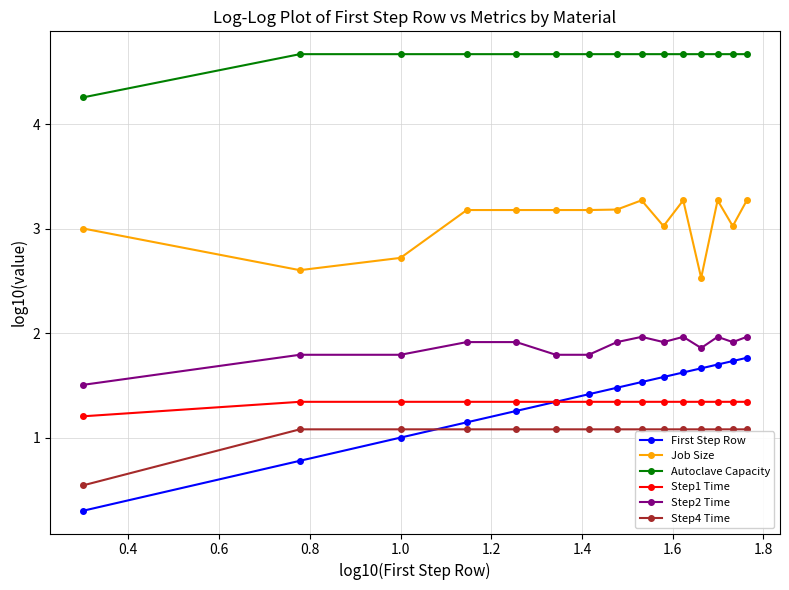

True or false: Step2 Time and Step4 Time cross at least once.

False